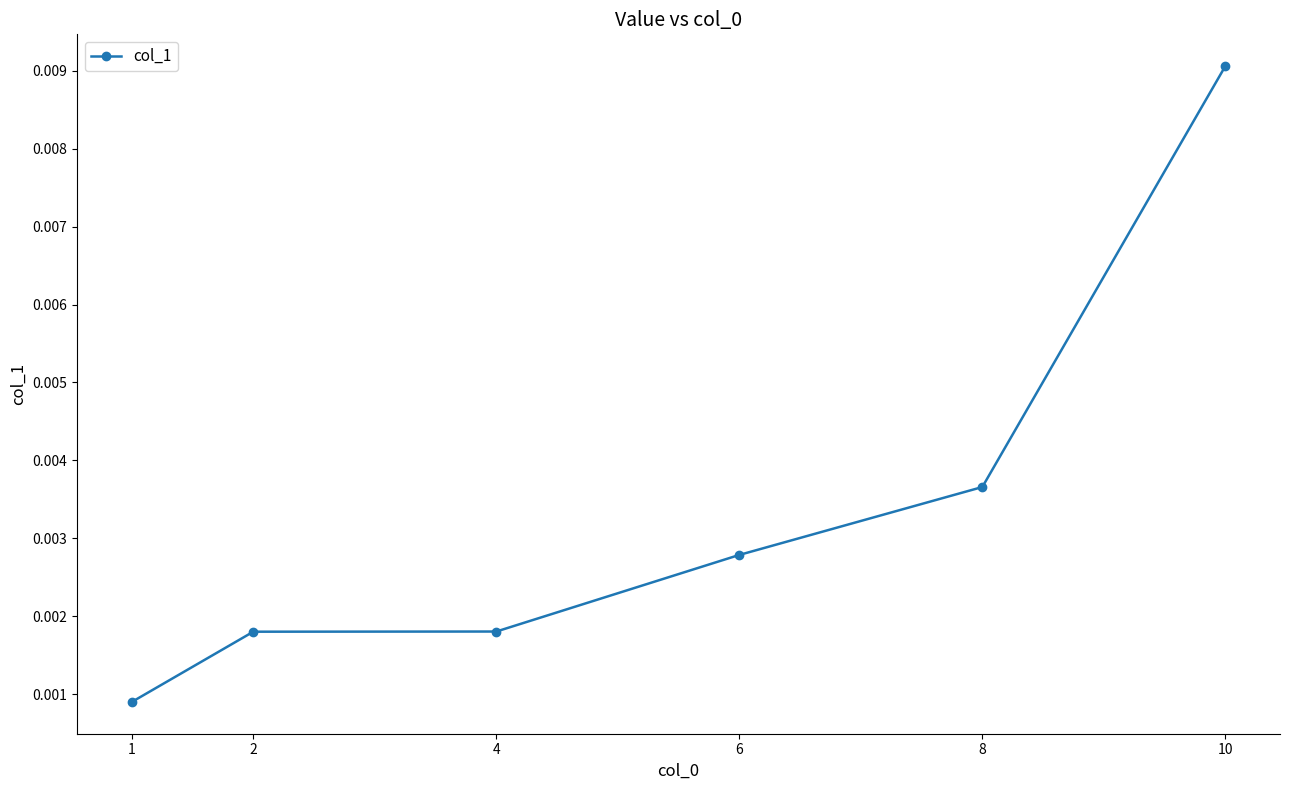

Which has a higher value, 1 or 4?

4